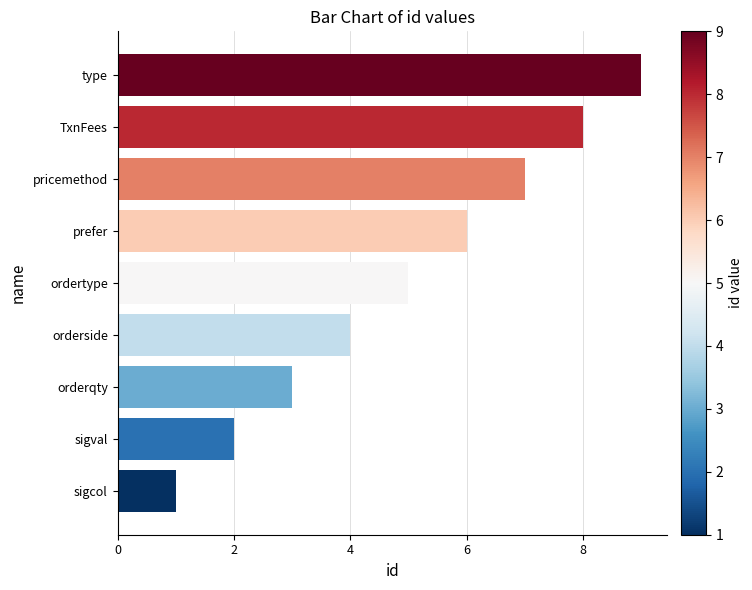

How many values are between 3 and 7?

5